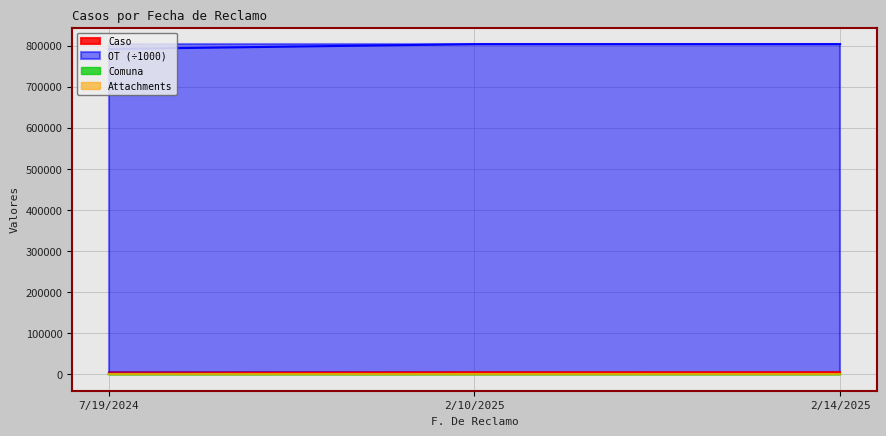

The value of Comuna at 2/10/2025 is 3.7. True or false?

False